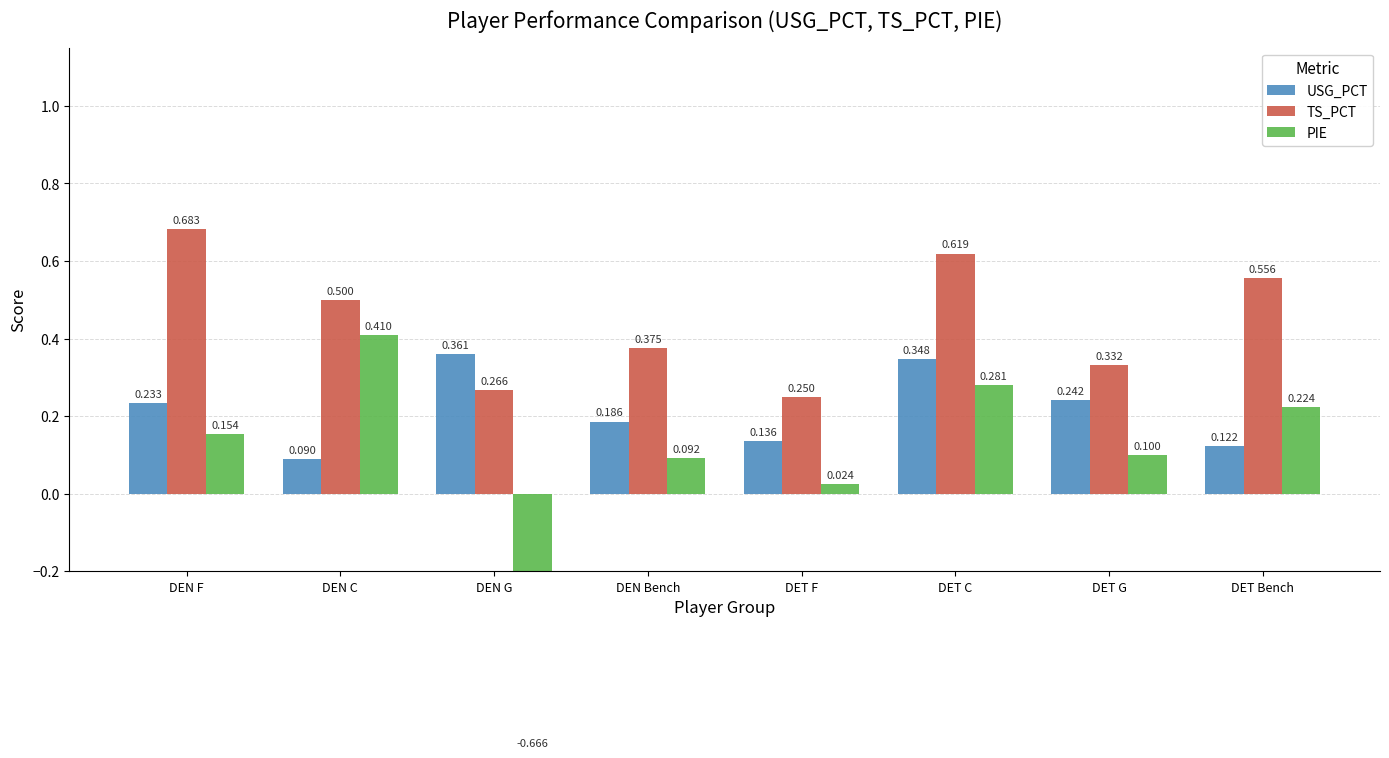

What is the label of the 7th bar from the right?

DEN C